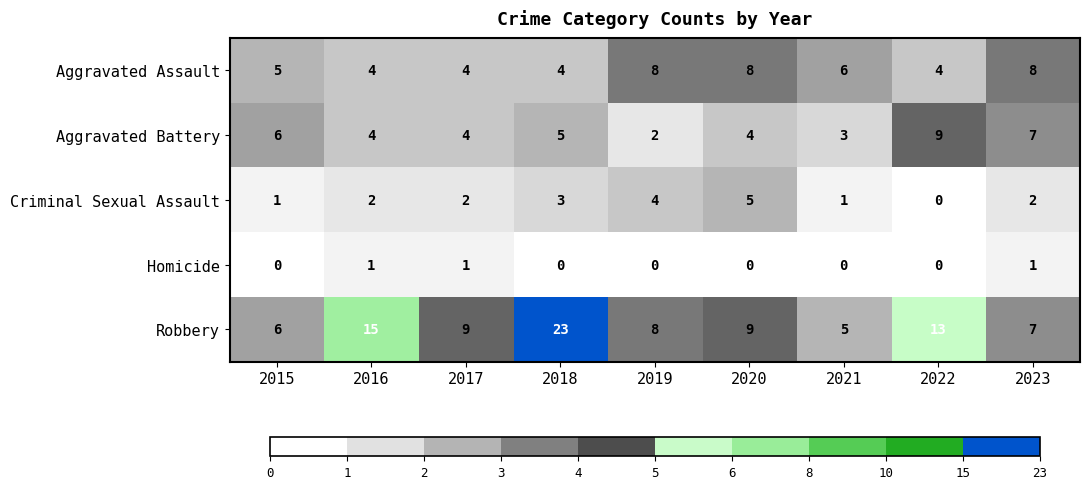

What is the difference between the maximum and minimum values in the Robbery series?

18